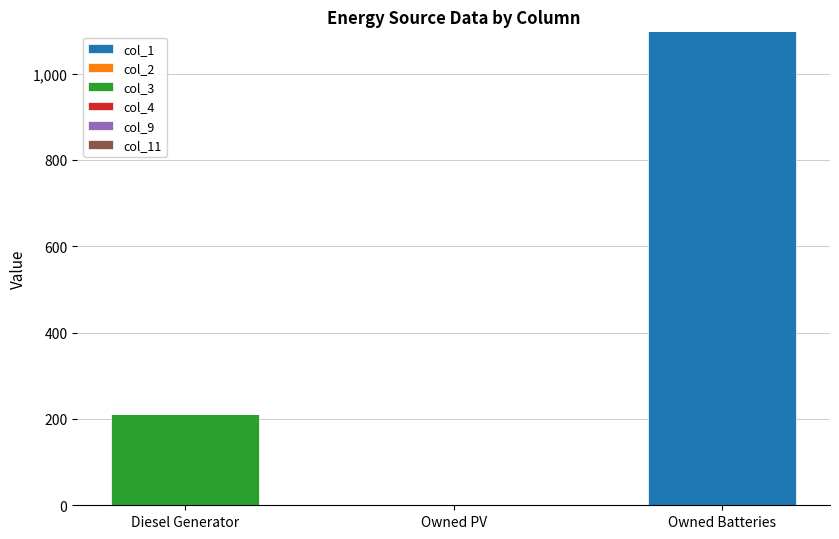

At which category is the sum across all series the highest?

Owned Batteries